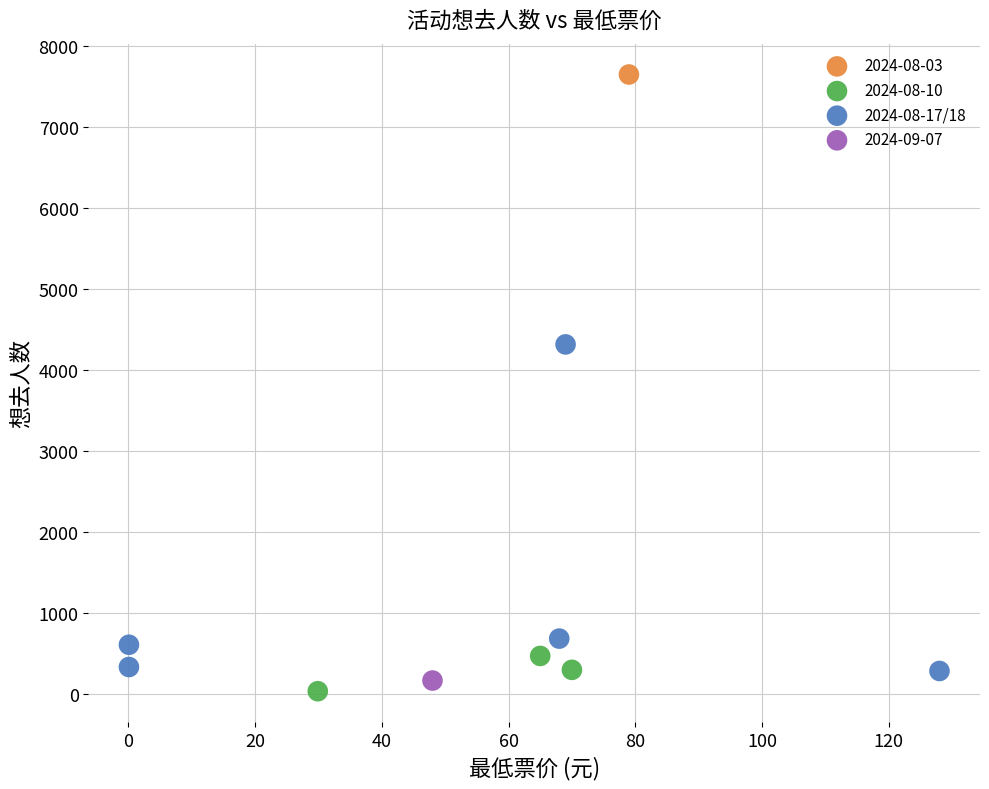

What are all the series names shown in the legend?

2024-08-03, 2024-08-10, 2024-08-17/18, 2024-09-07